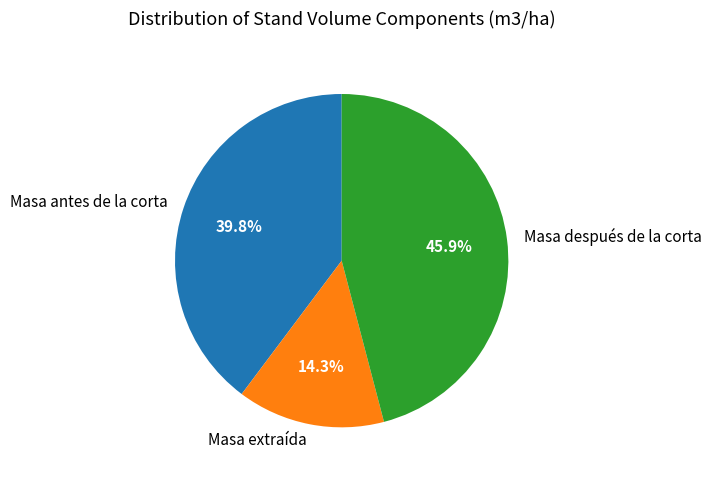

What is the smallest slice in the pie chart?

Masa extraída